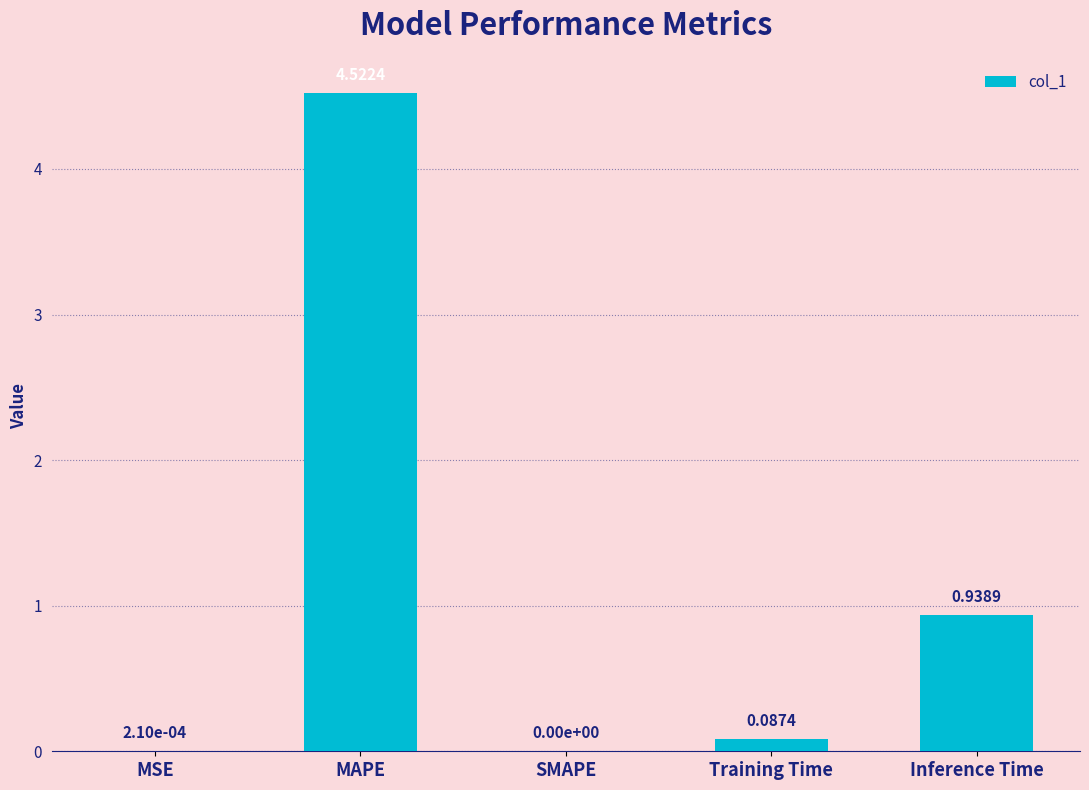

Which has a higher value, Training Time or SMAPE?

Training Time